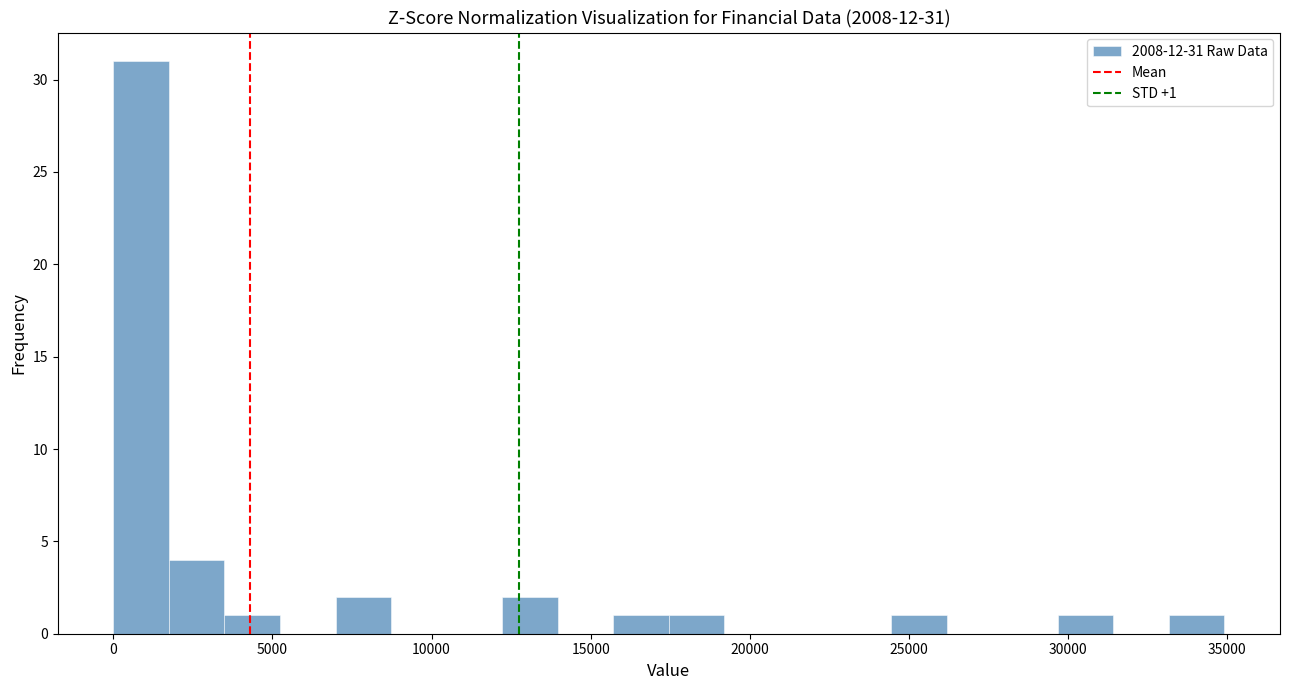

Read against the x-axis, roughly where is the centre of the tallest bar?

1000